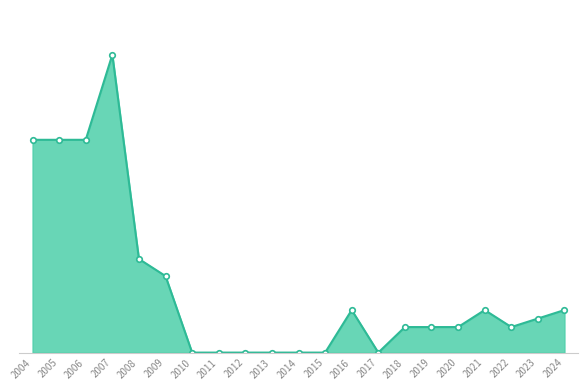

Reading right to left, transcribe all the data shown in this chart.

0.5	0.4	0.3	0.5	0.3	0.3	0.3	0.0	0.5	0.0	0.0	0.0	0.0	0.0	0.0	0.9	1.1	3.5	2.5	2.5	2.5